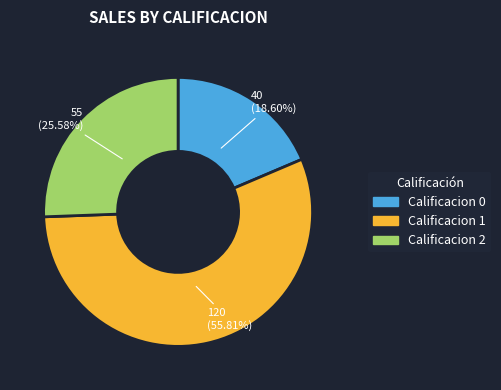

Is there any slice that represents more than half of the pie?

Yes